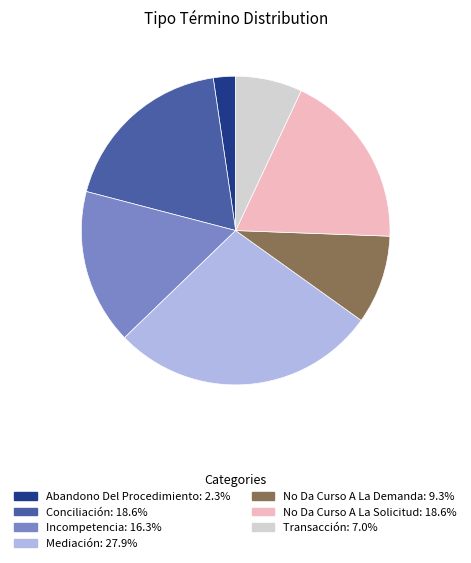

How many slices are in this pie chart?

7